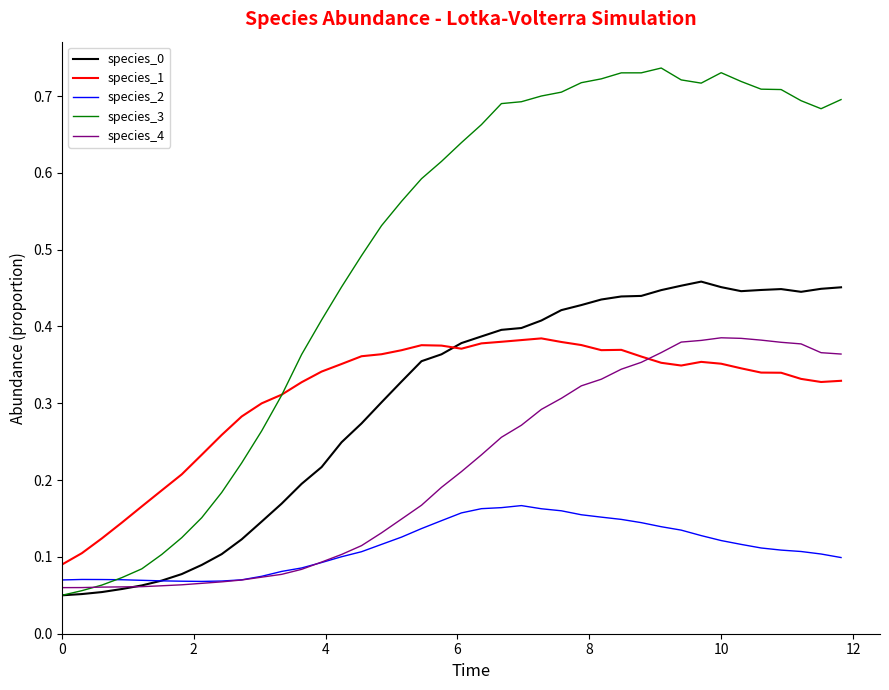

Which series has the largest total across all categories?

species_3